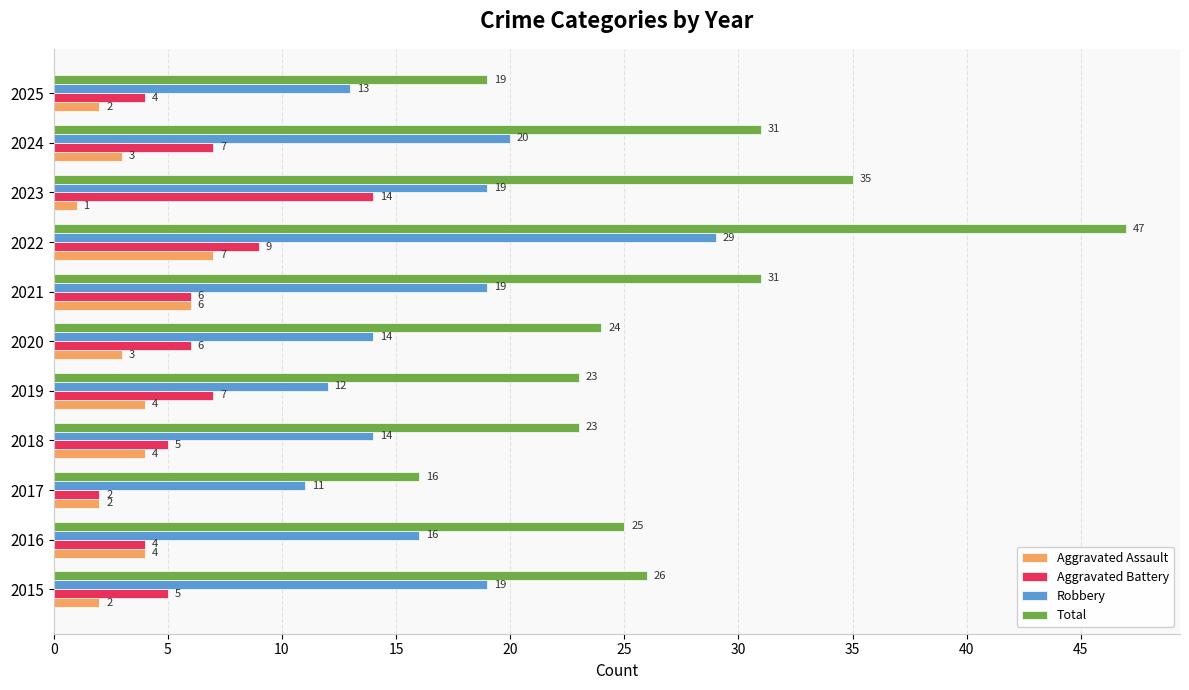

Rank the series by their maximum value, from highest to lowest.

Total, Robbery, Aggravated Battery, Aggravated Assault